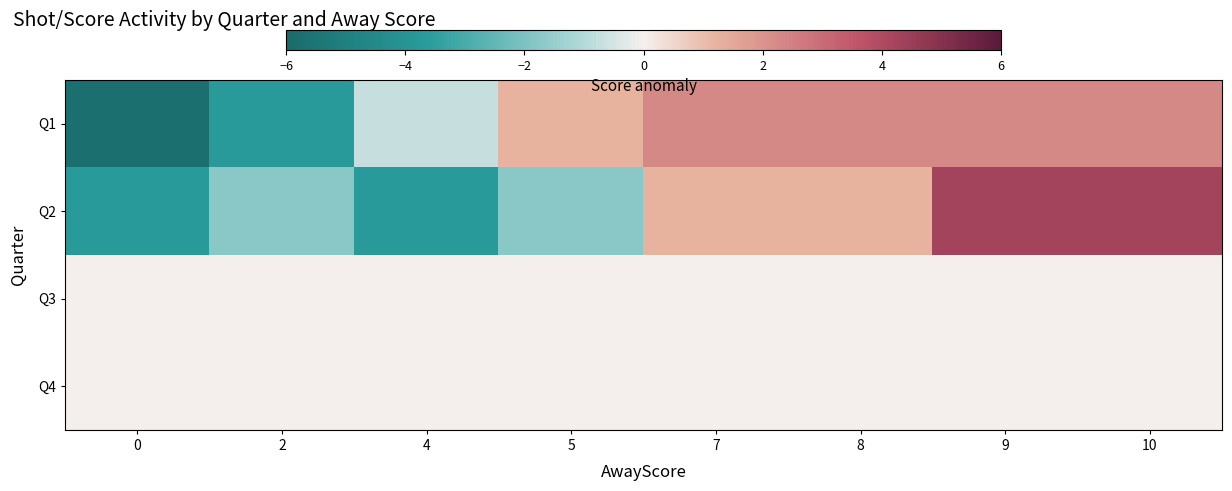

What is the smallest value displayed?

-5.8